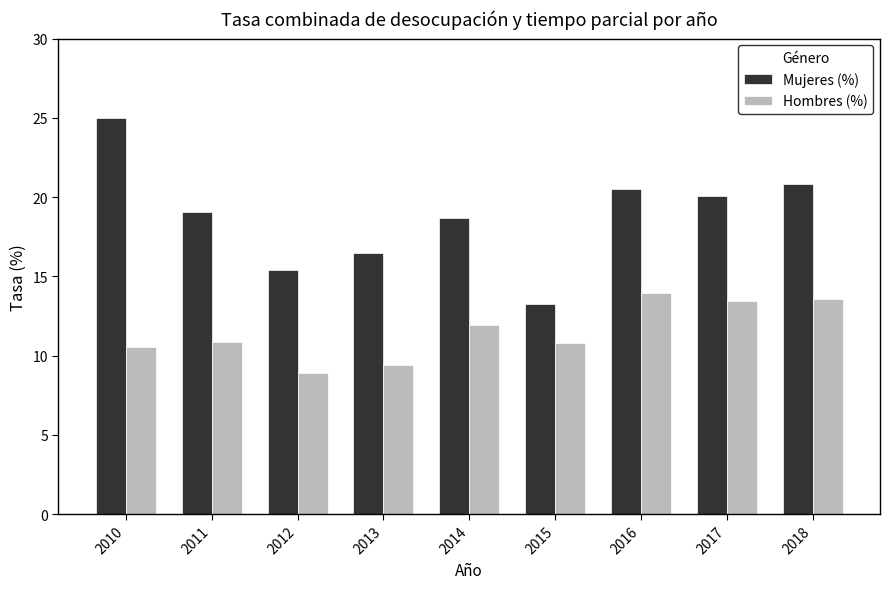

How many groups of bars are there?

9